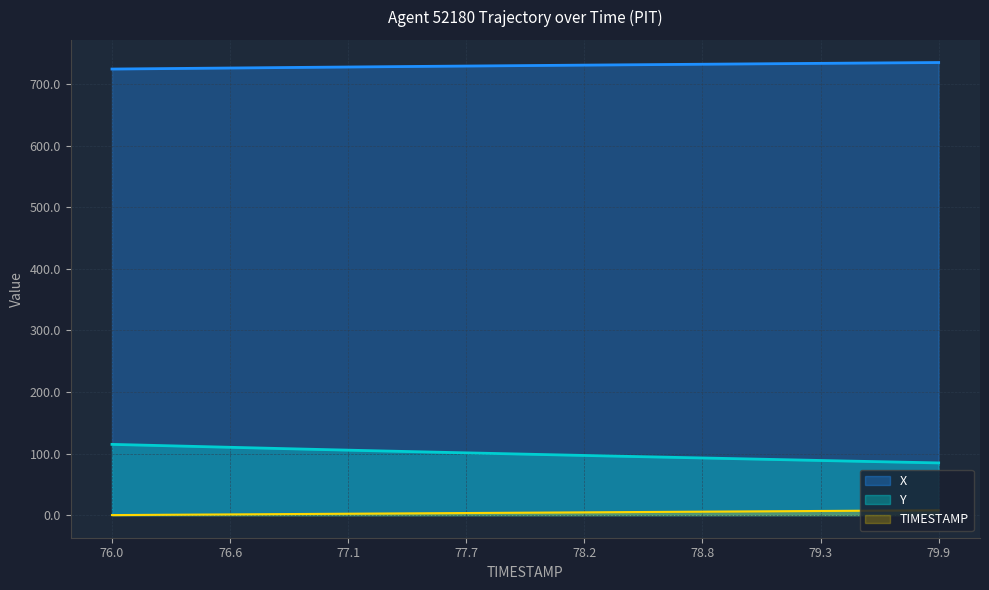

At how many categories does at least one series exceed 572?

40